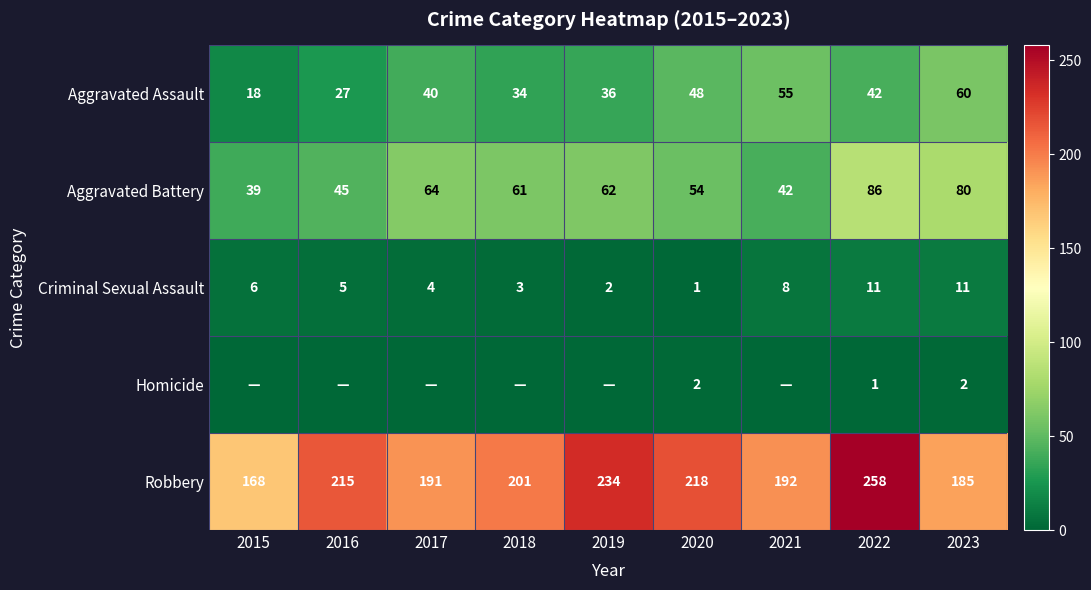

Which series changed the most between 2022 and 2023?

Robbery